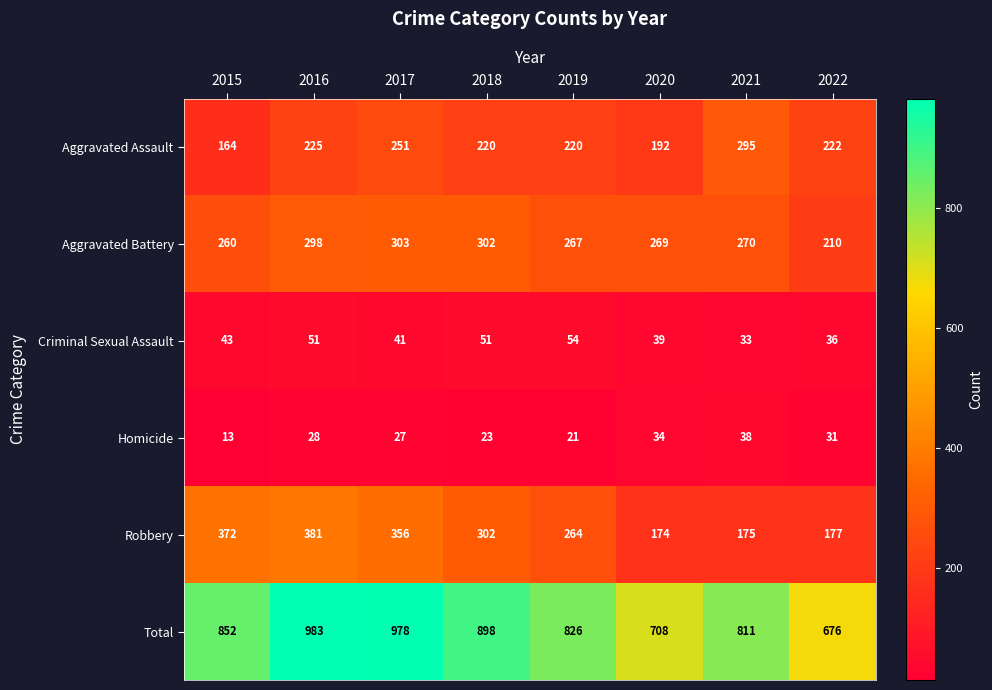

What is the greatest value displayed?

983